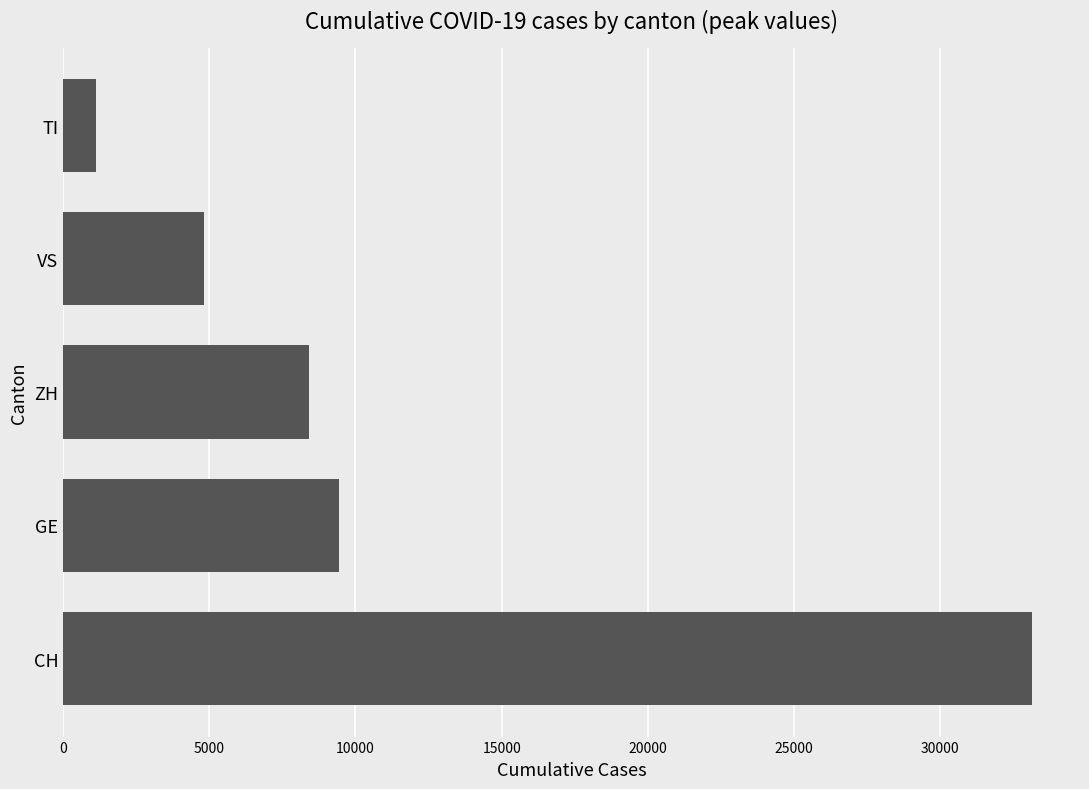

Where is the data nearest to the value 17120?

GE